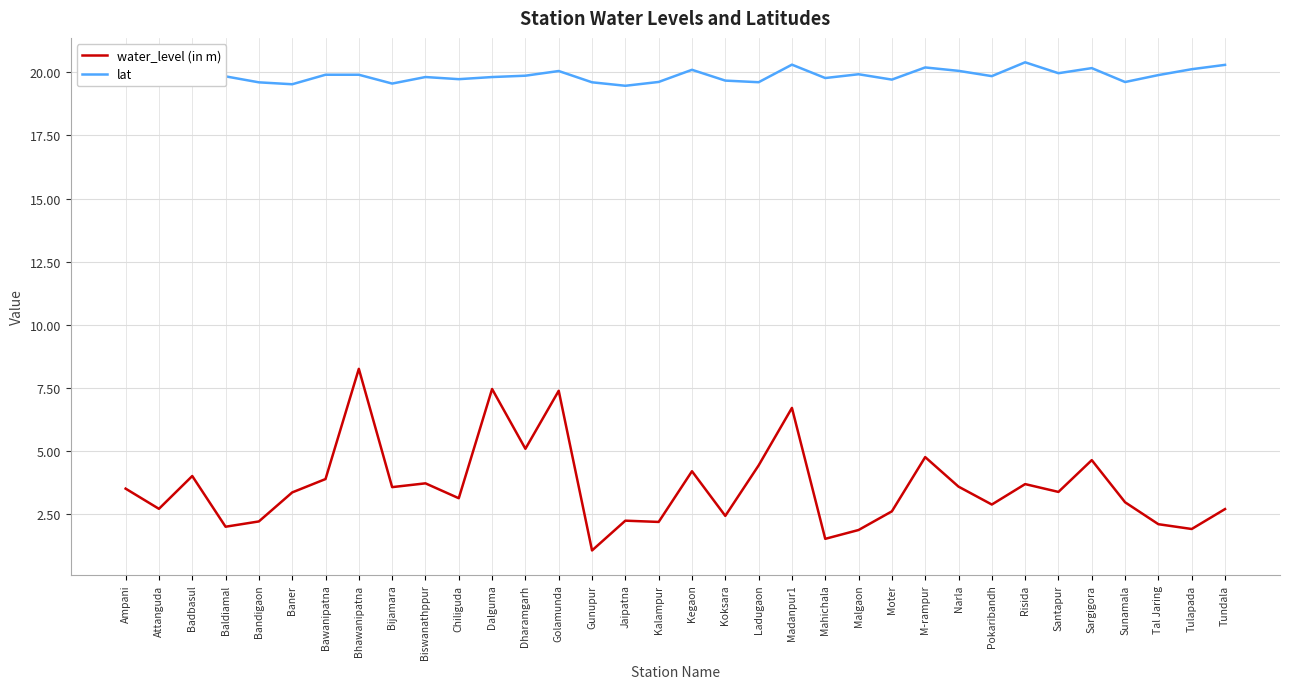

Which category has the lowest value in the water_level (in m) series?

Gunupur